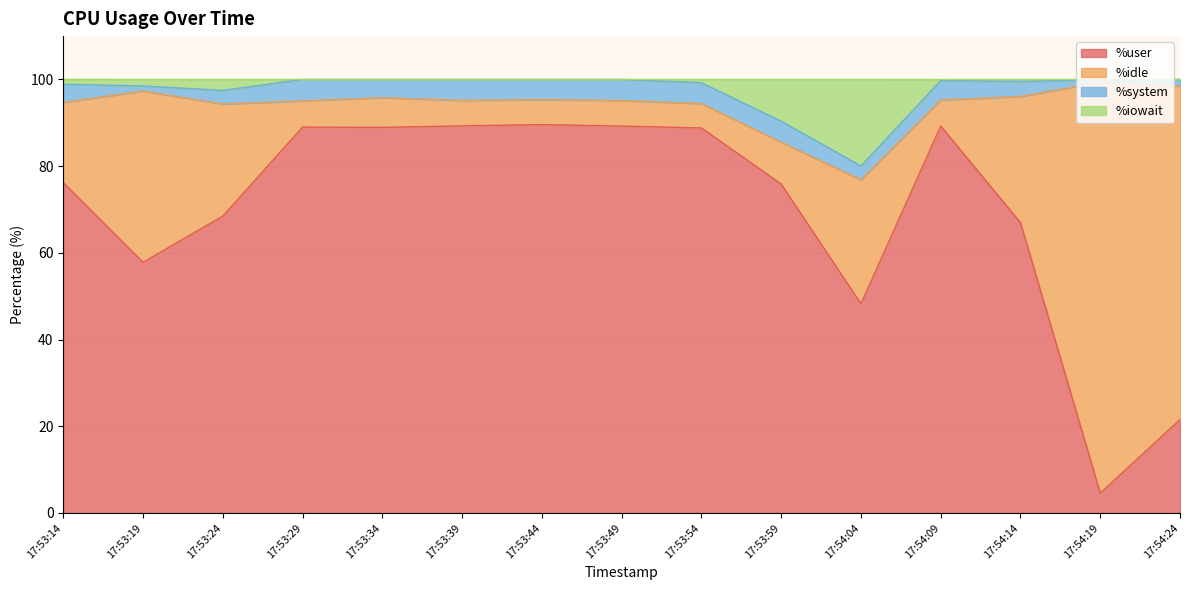

The %user series shows 57.8 at 17:53:19. True or false?

True